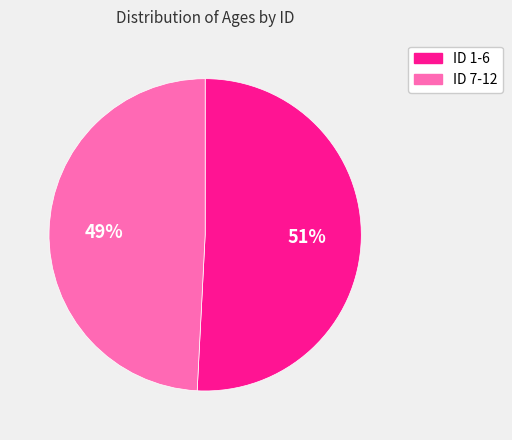

To the nearest percent, what is the average slice percentage?

50%